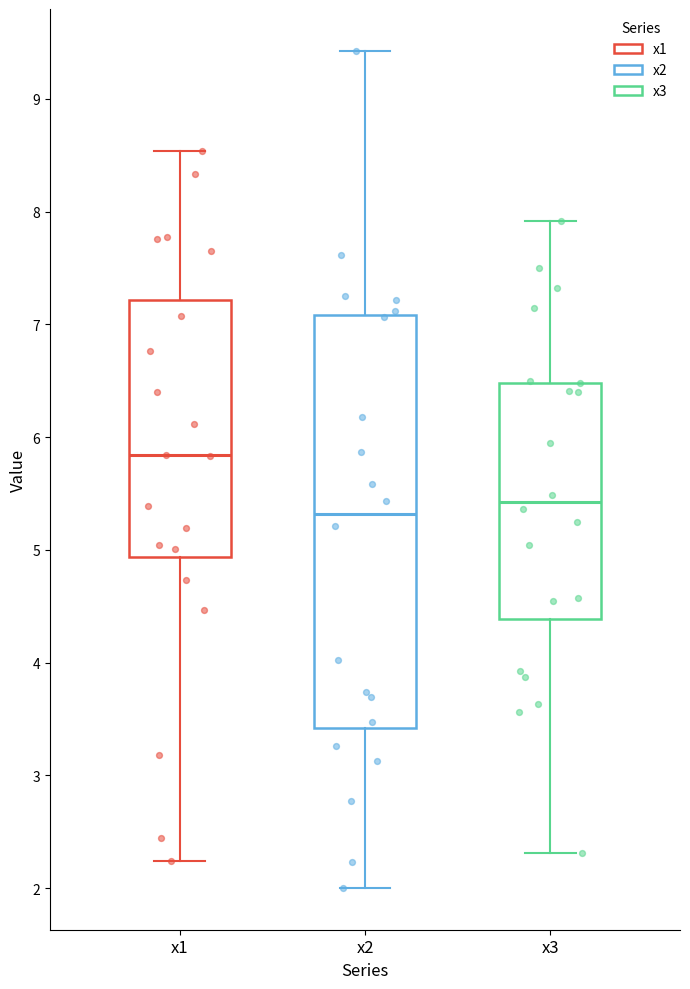

Reading left to right, read every box against the y-axis: the position of its median line, the range the box covers, and the ends of its whiskers. The values are not printed on the chart, so give them approximately, as read against the axis.

x1: median 5.8, box 4.9 to 7.2, whiskers 2.2 to 8.5
x2: median 5.3, box 3.4 to 7.1, whiskers 2.0 to 9.4
x3: median 5.4, box 4.4 to 6.5, whiskers 2.3 to 7.9